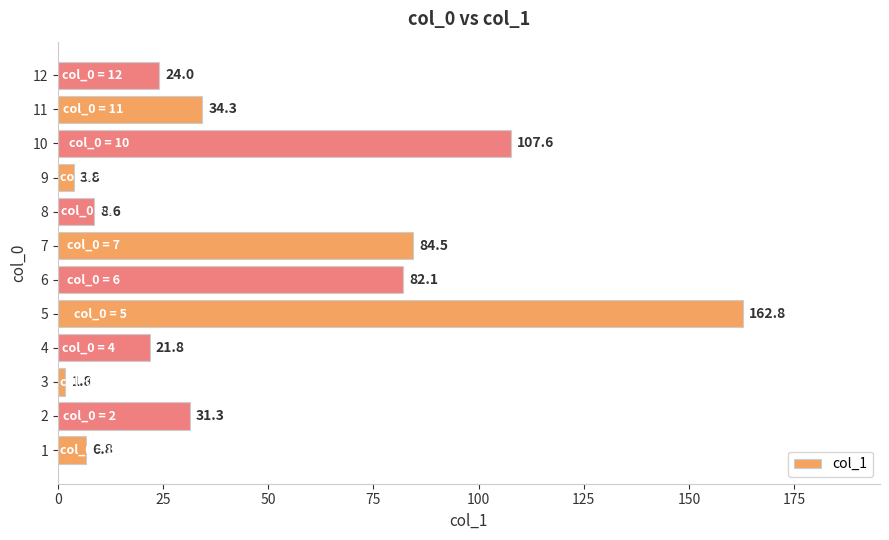

Where is the data nearest to the value 82?

6